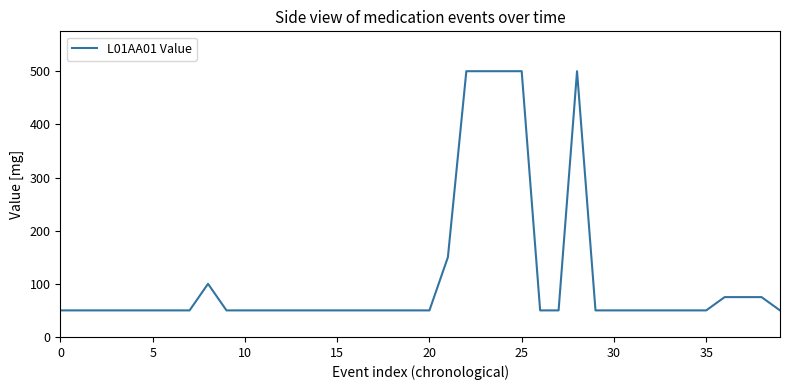

What is the smallest value displayed?

50